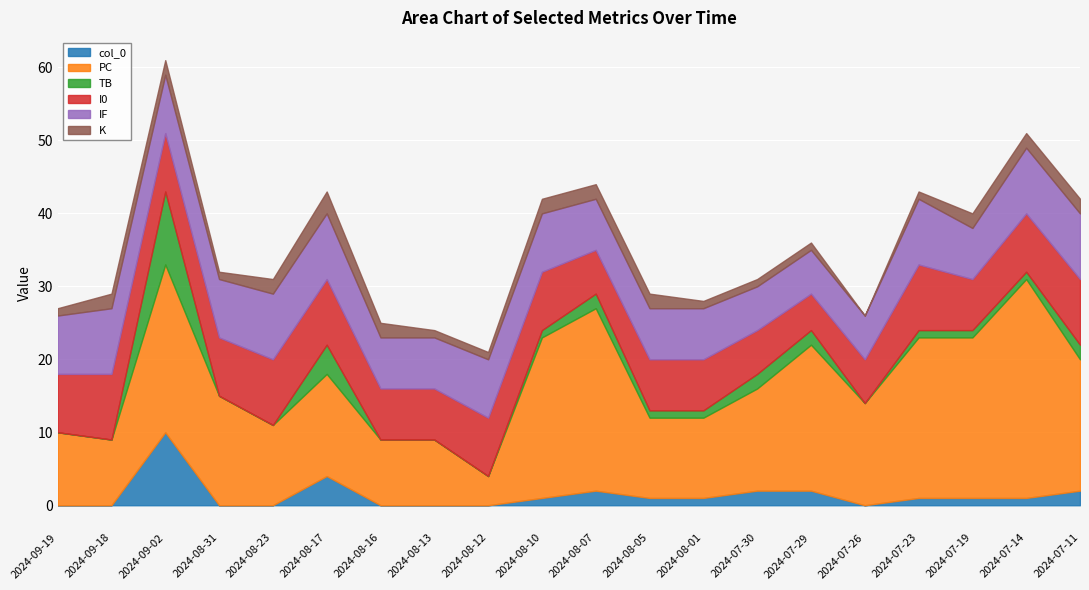

Which series changed the most between 2024-07-23 and 2024-07-19?

I0